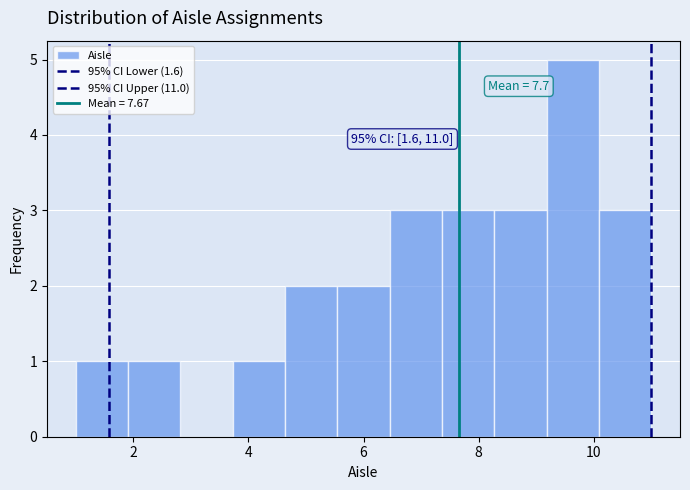

Over which range of the x-axis is the bar tallest?

9.2 to 10.0